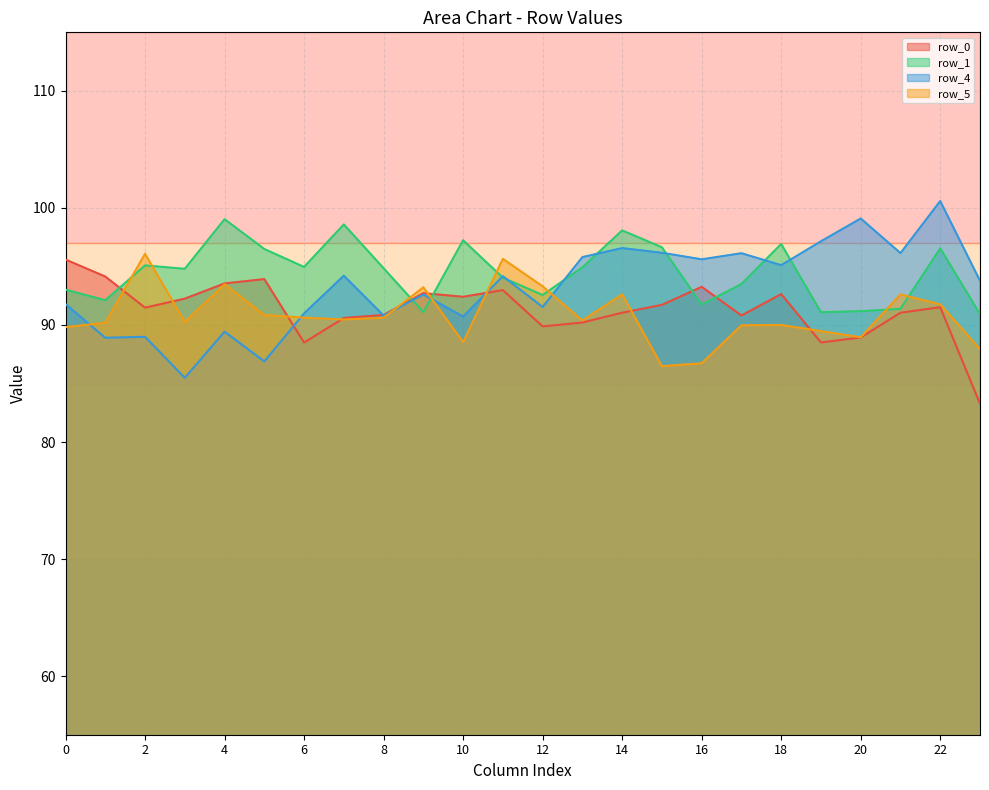

How many intersections are there between row_0 and row_1?

5